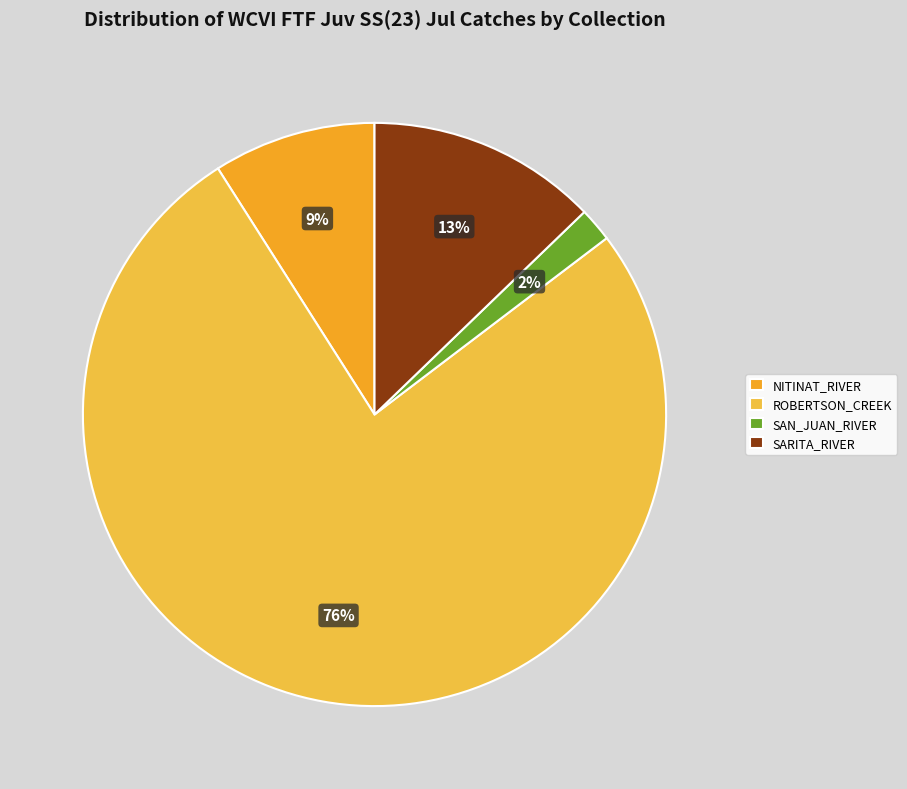

Which slice is the largest?

ROBERTSON_CREEK